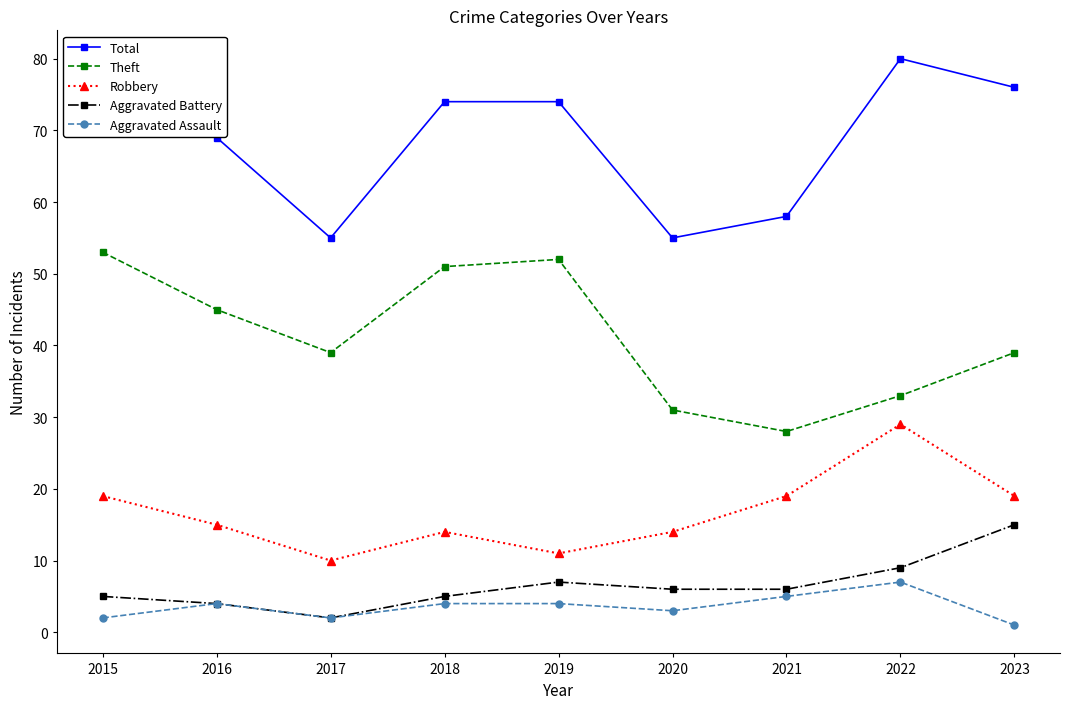

Does the chart display data point markers on the line(s)?

Yes